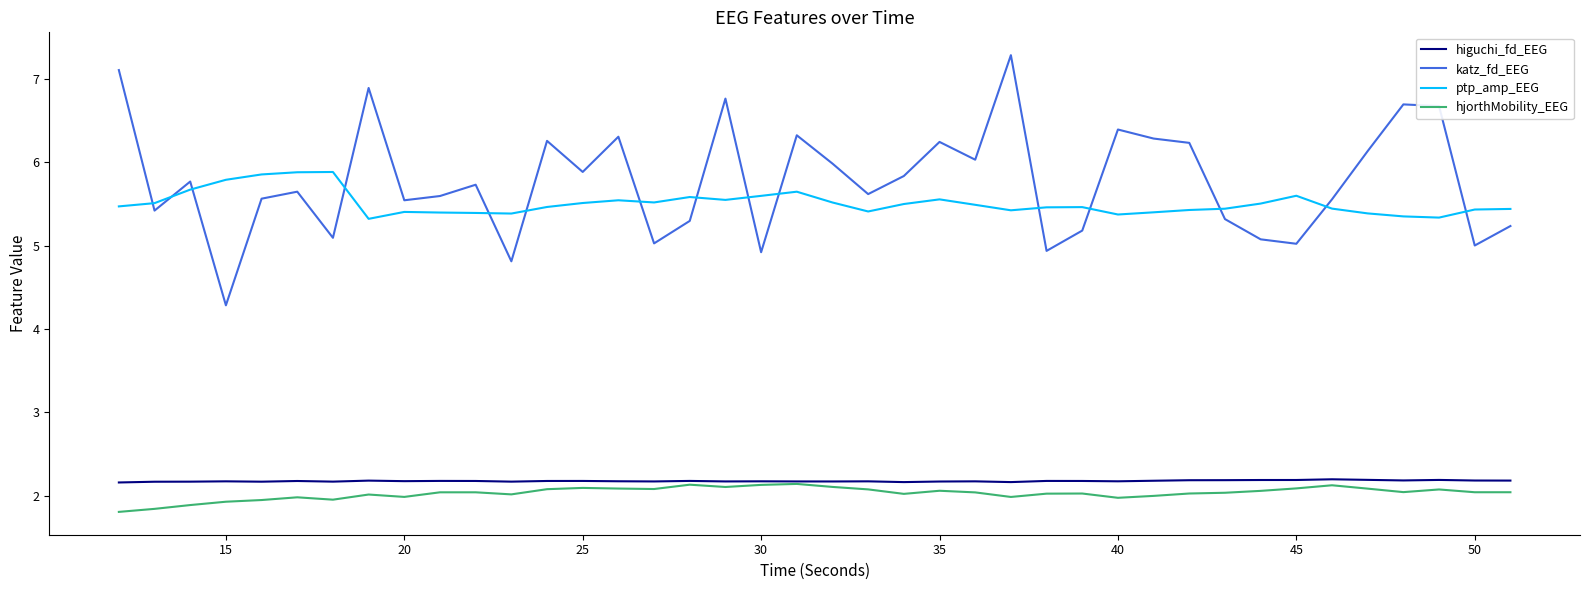

How many lines are shown in the chart?

4